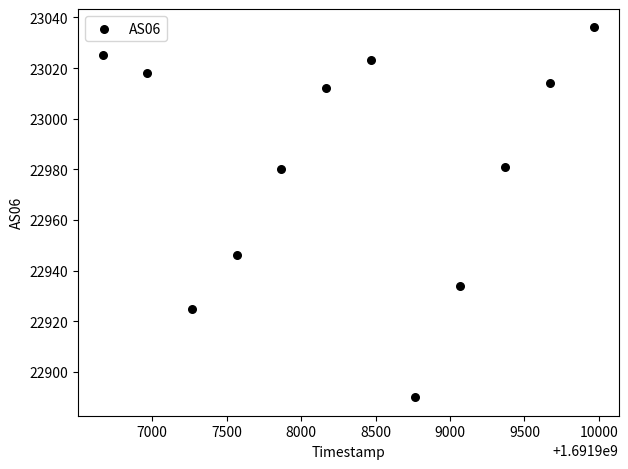

What is the average Y value?

22982